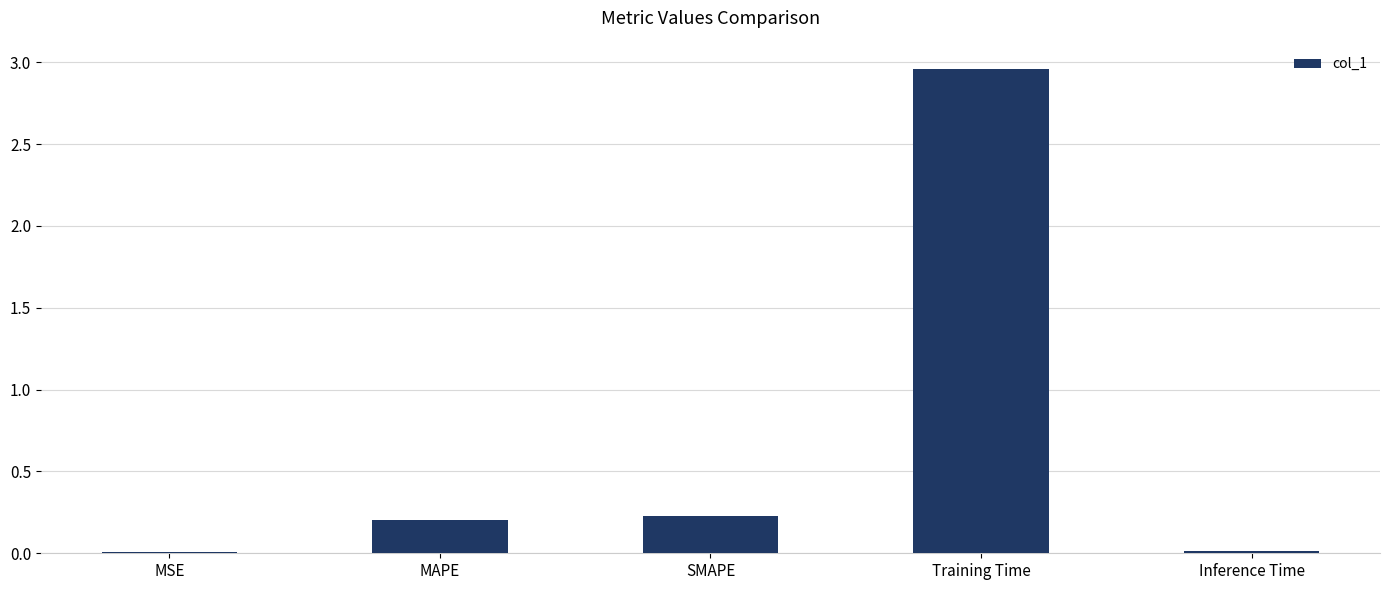

Which has a higher value, MAPE or Training Time?

Training Time